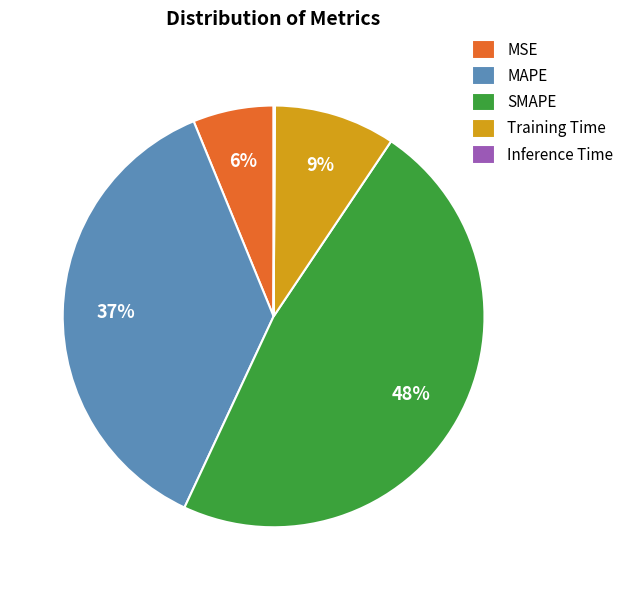

To the nearest percent, what is the difference between the SMAPE and MAPE slice percentages?

11%